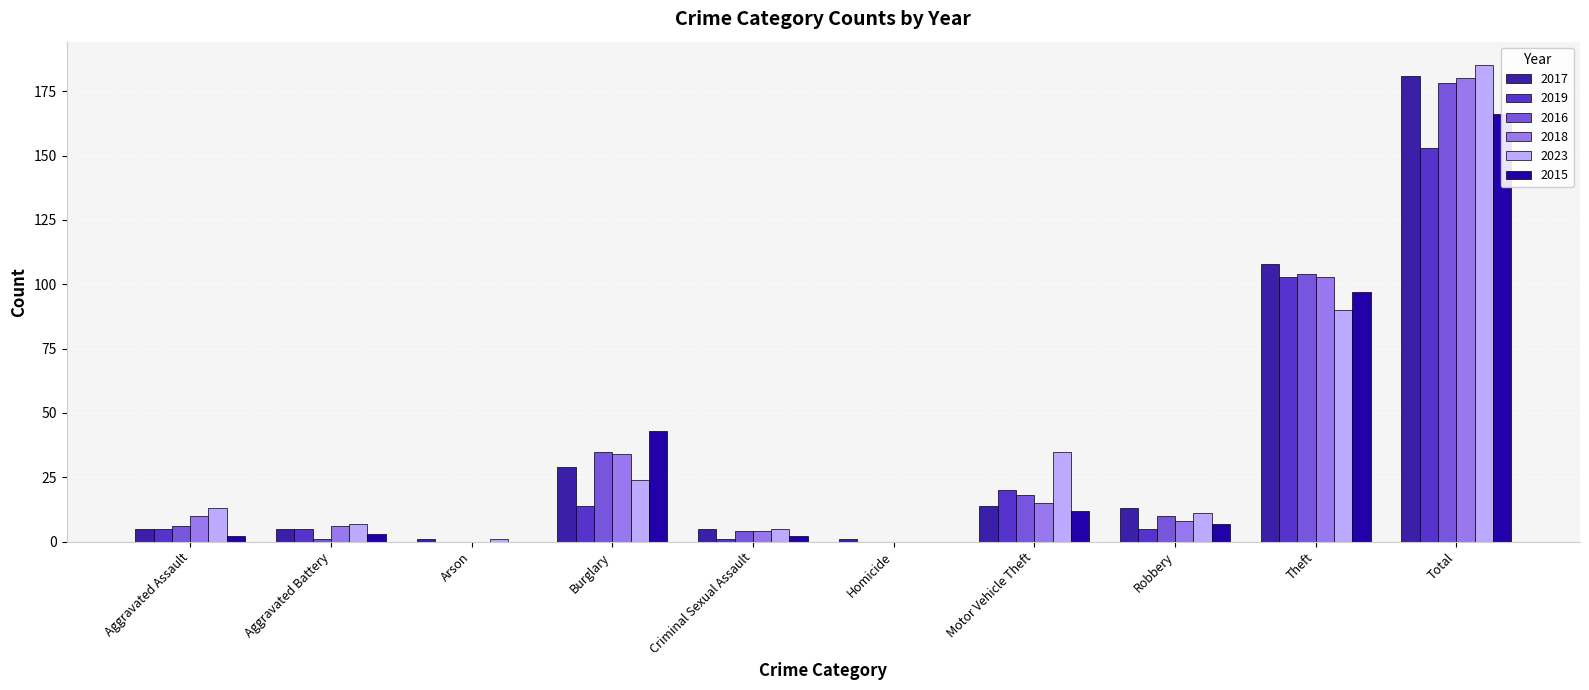

How many data points in 2023 are less than 13?

5